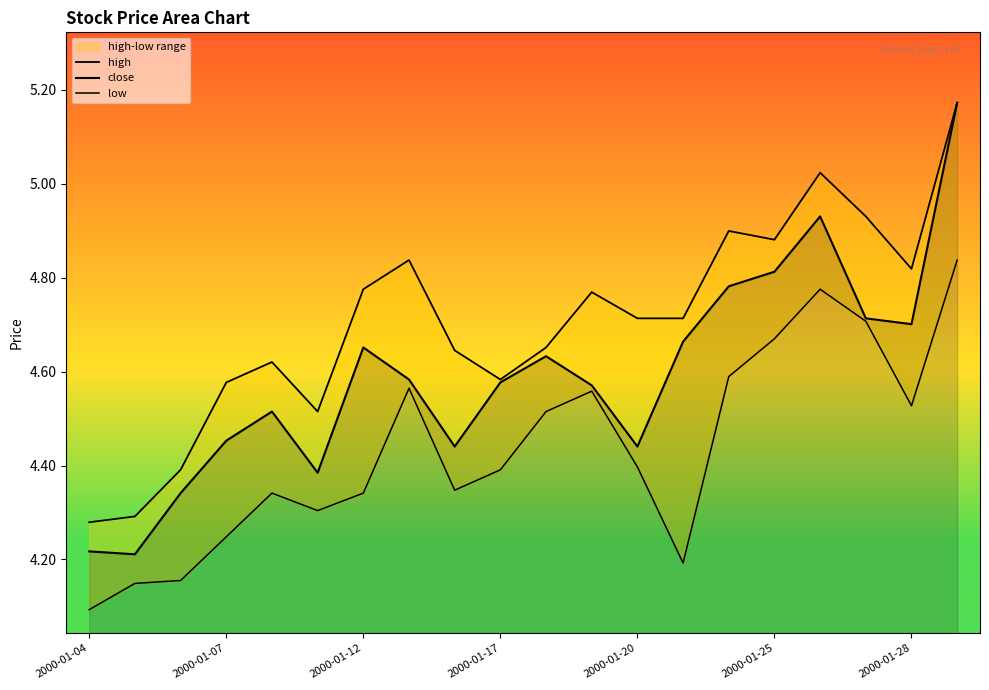

What is the maximum value for close?

5.2